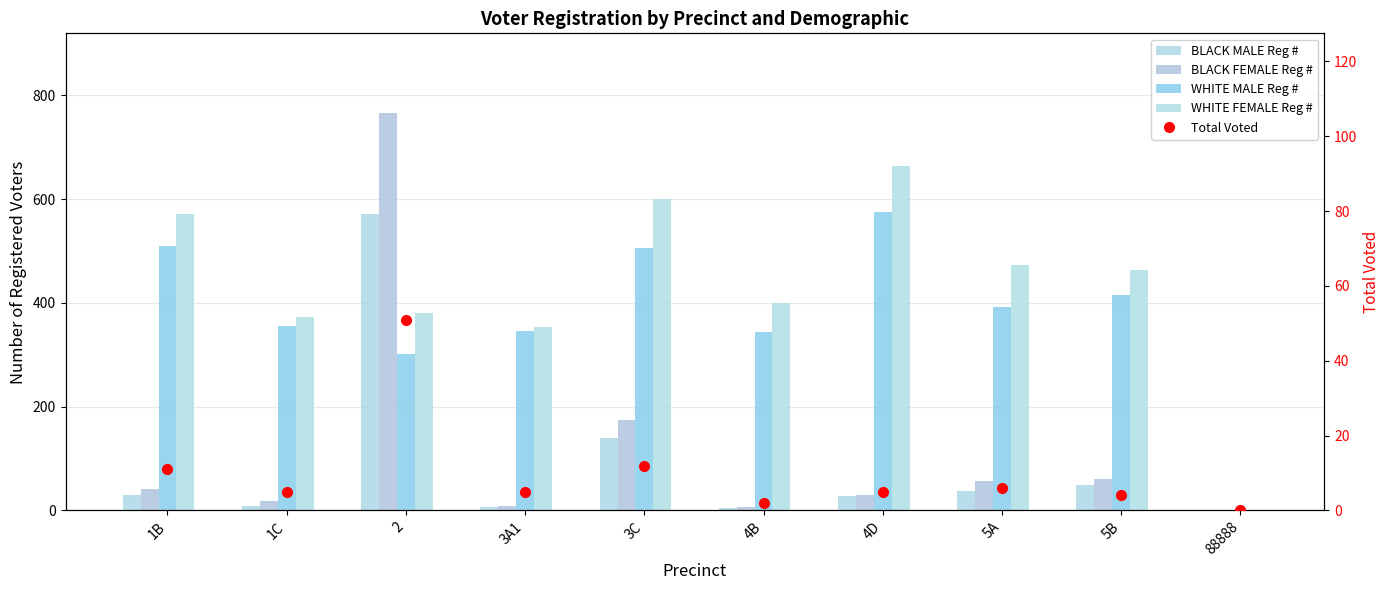

What is the difference between the maximum and minimum values in the BLACK FEMALE Reg # series?

766